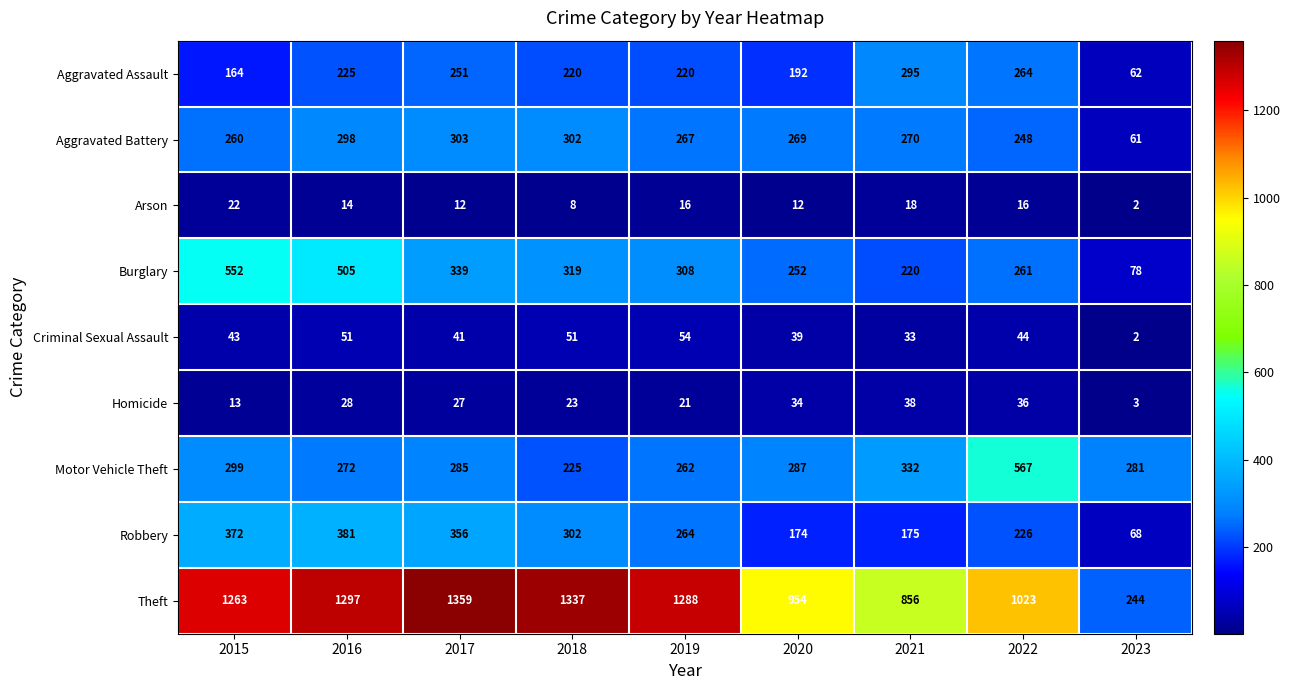

What is the difference between the Criminal Sexual Assault values at 2017 and 2022?

3